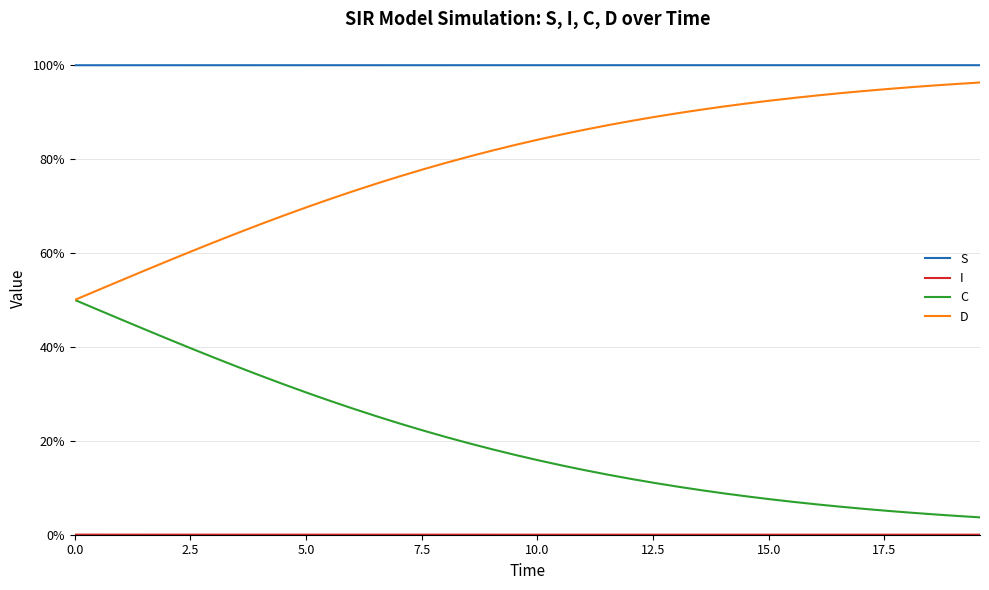

Does the chart have visible grid lines?

Yes